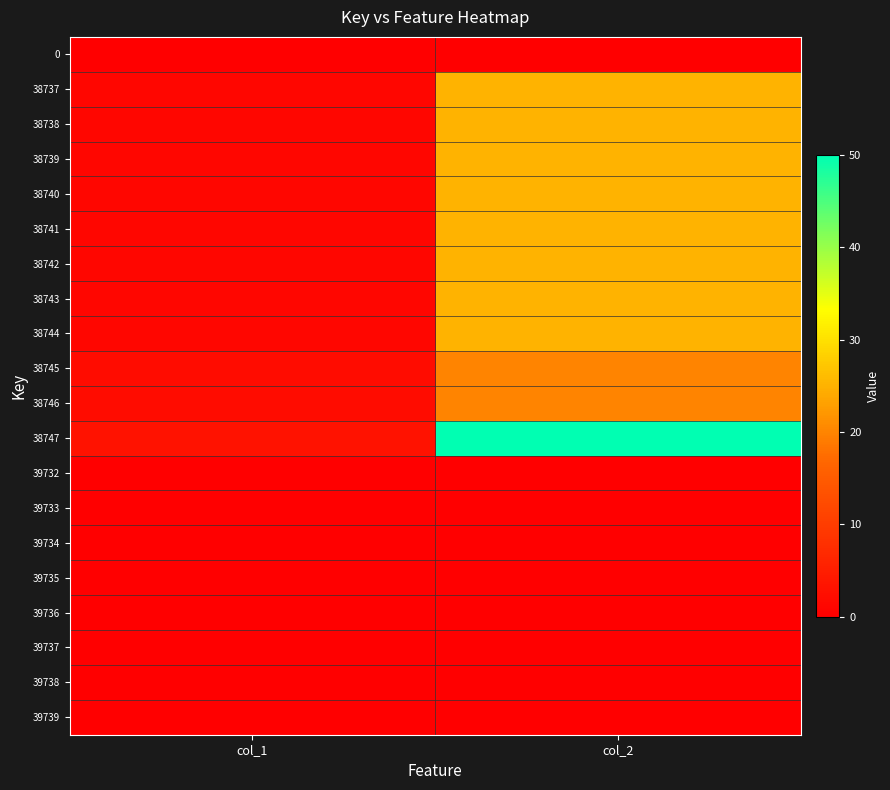

Reading right to left, list all the values displayed in this chart.

0: col_2=0	col_1=0
38737: col_2=25	col_1=1
38738: col_2=25	col_1=1
38739: col_2=25	col_1=1
38740: col_2=25	col_1=1
38741: col_2=25	col_1=1
38742: col_2=25	col_1=1
38743: col_2=25	col_1=1
38744: col_2=25	col_1=1
38745: col_2=20	col_1=2
38746: col_2=20	col_1=2
38747: col_2=50	col_1=3
39732: col_2=0	col_1=0
39733: col_2=0	col_1=0
39734: col_2=0	col_1=0
39735: col_2=0	col_1=0
39736: col_2=0	col_1=0
39737: col_2=0	col_1=0
39738: col_2=0	col_1=0
39739: col_2=0	col_1=0